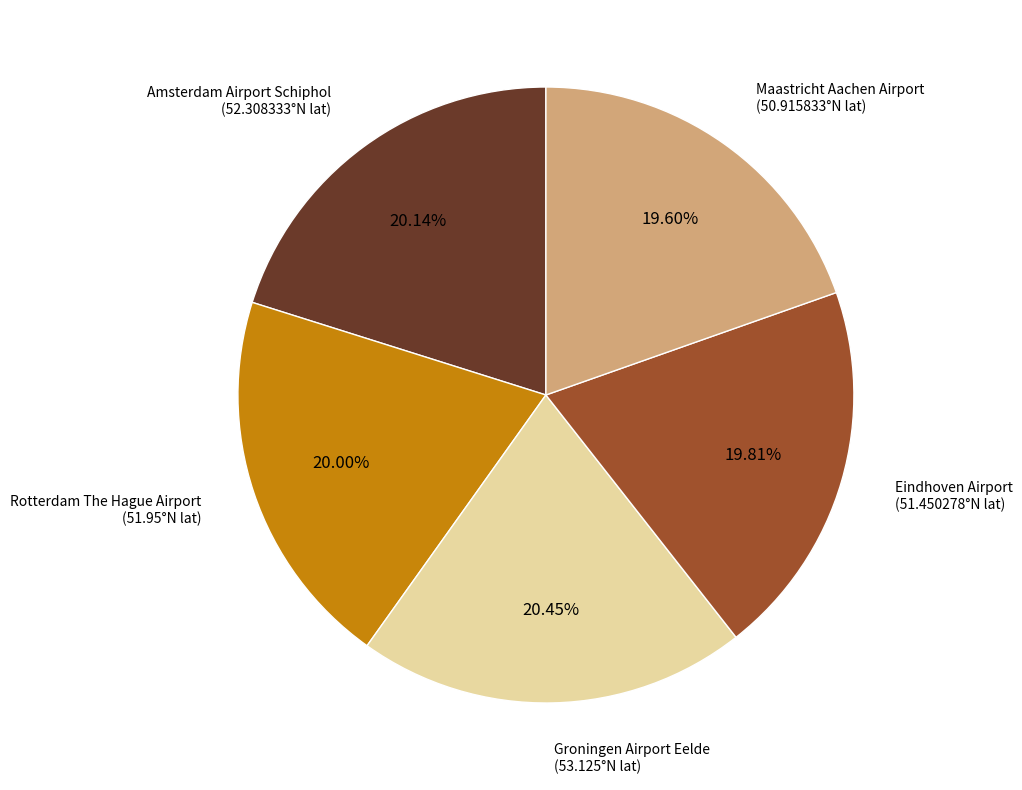

Does any single category account for the majority?

No